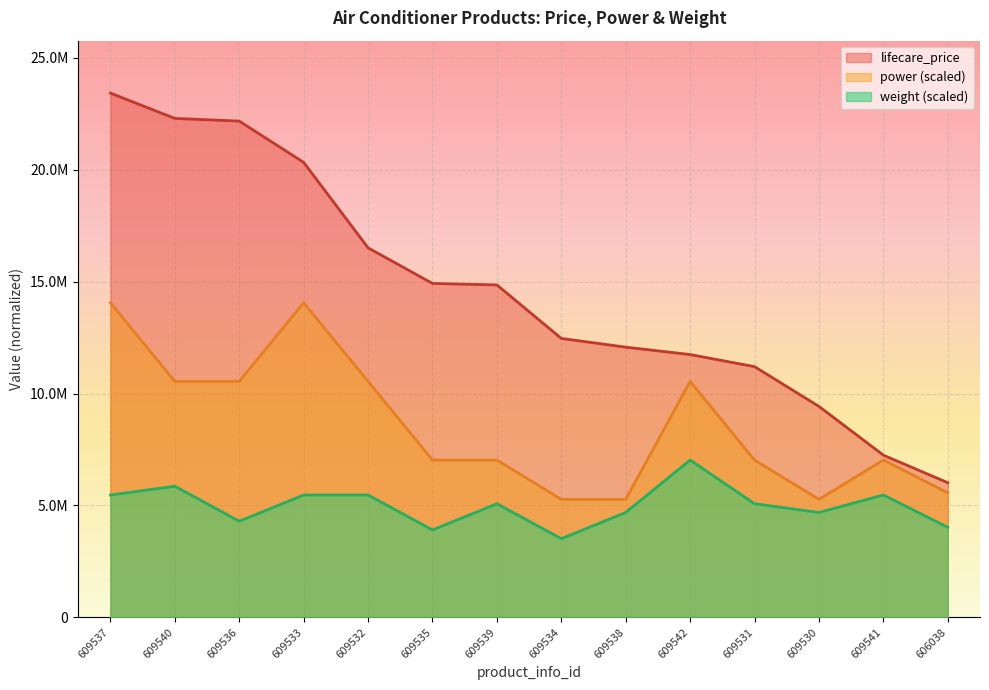

At which category is the sum across all series the highest?

609537